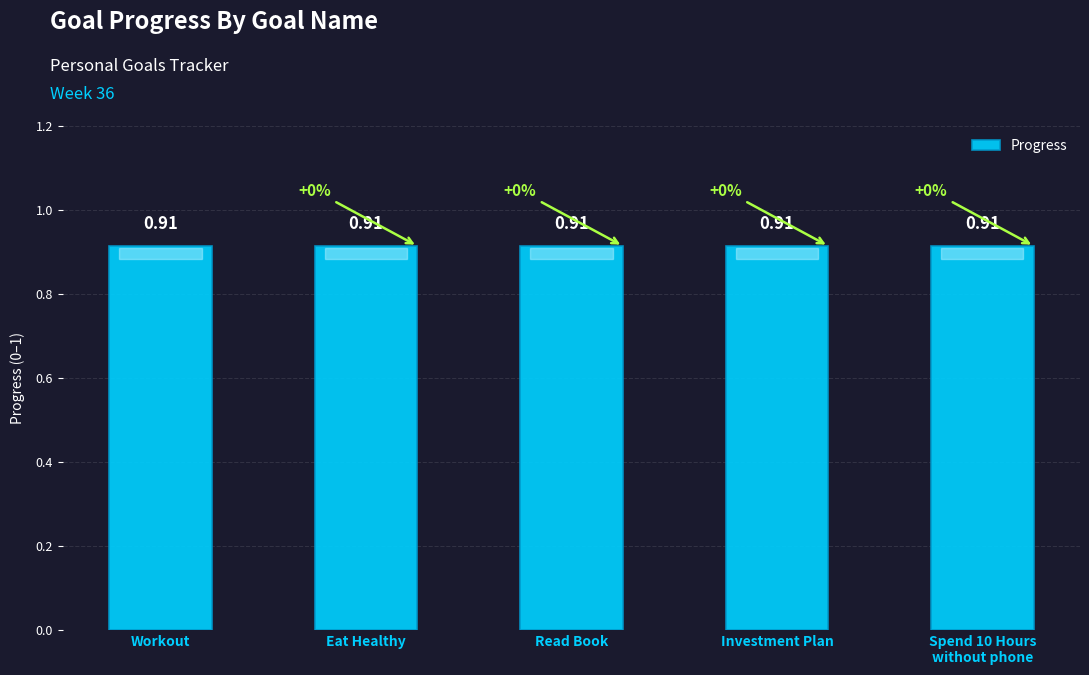

How many data points does each series have?

5